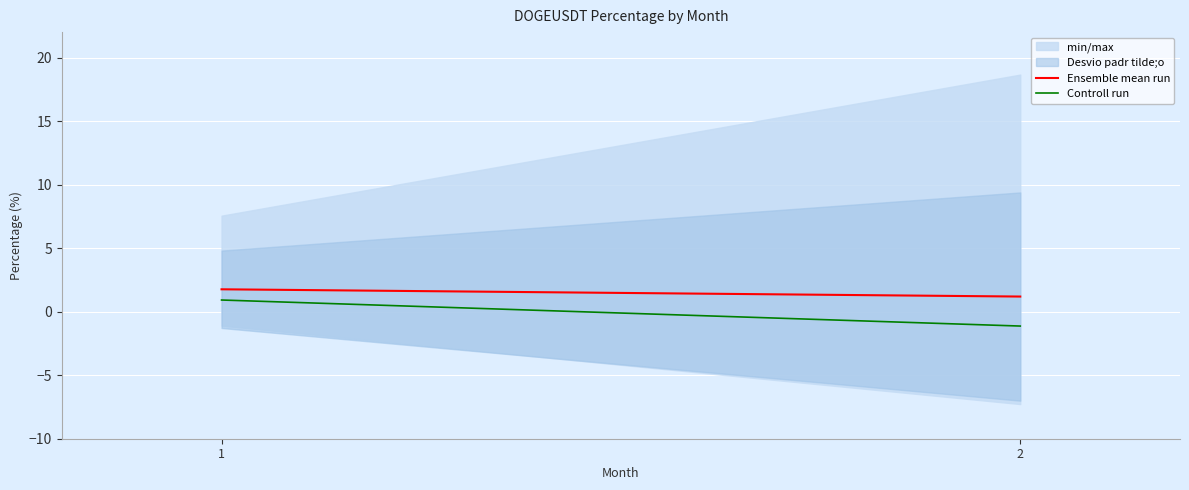

What is the total value across all series at 1?

2.7